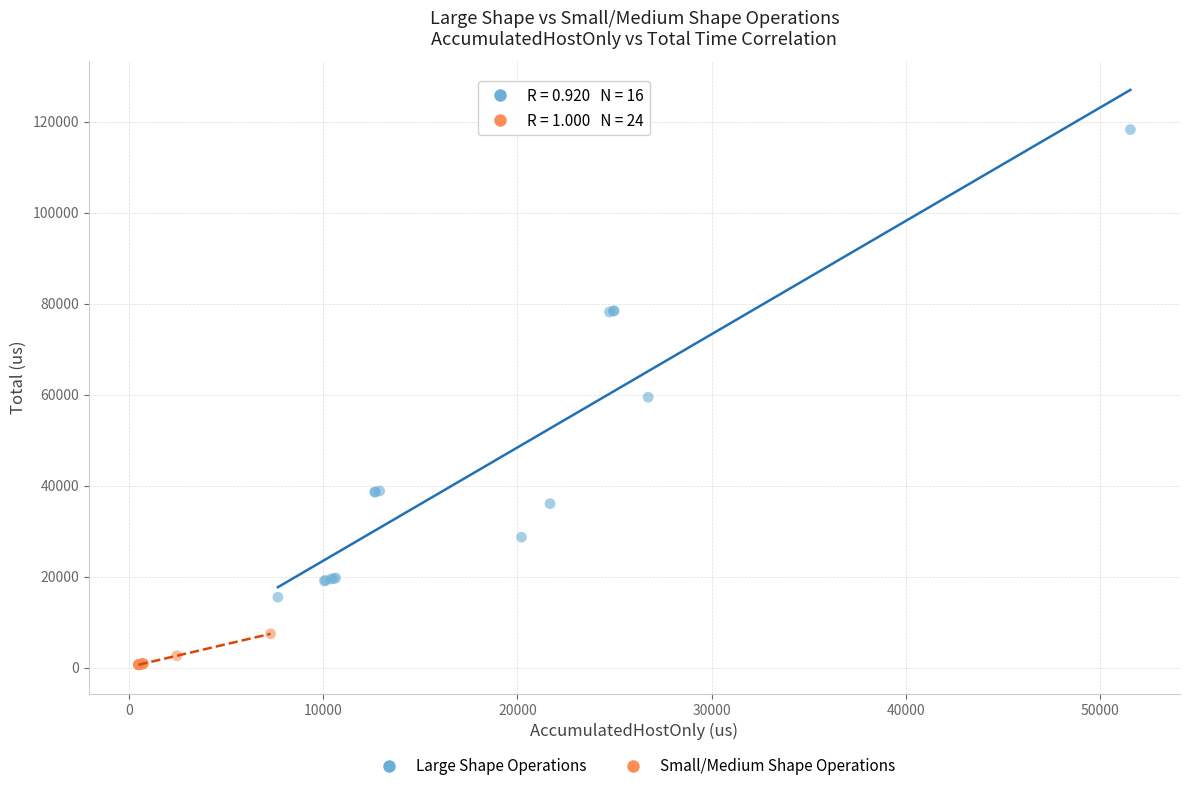

What are all the series names shown in the legend?

Large Shape Operations, Small/Medium Shape Operations